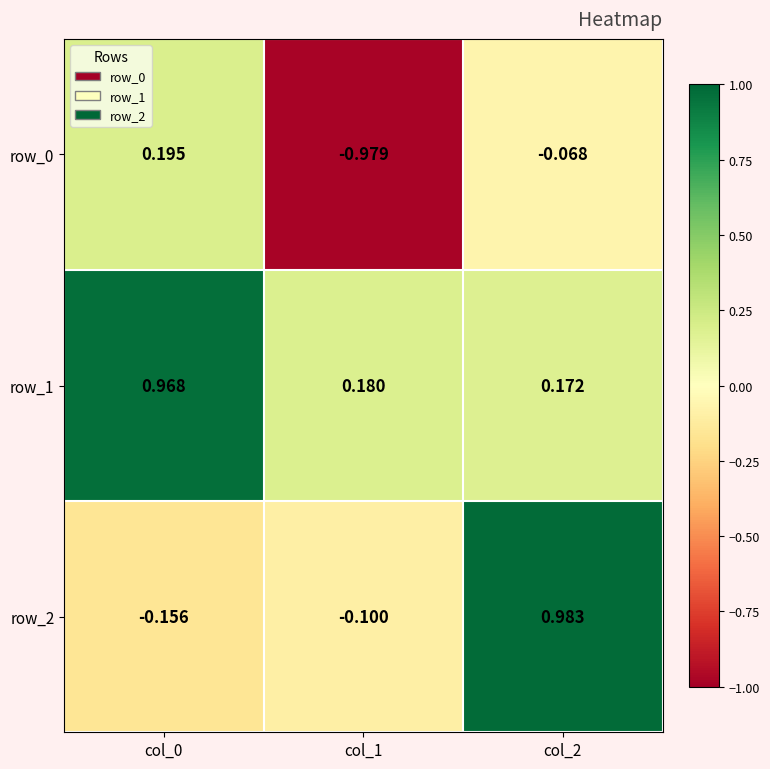

Reading left to right, list all the values displayed in this chart.

row_0: 0.2	-1.0	-0.1
row_1: 1.0	0.2	0.2
row_2: -0.2	-0.1	1.0